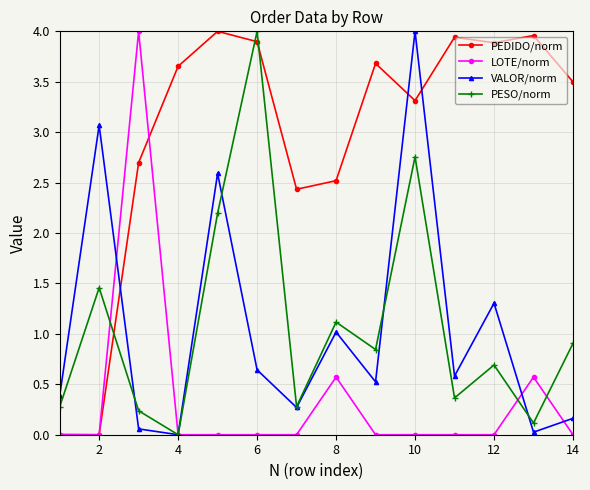

True or false: PEDIDO/norm and PESO/norm cross at least once.

True